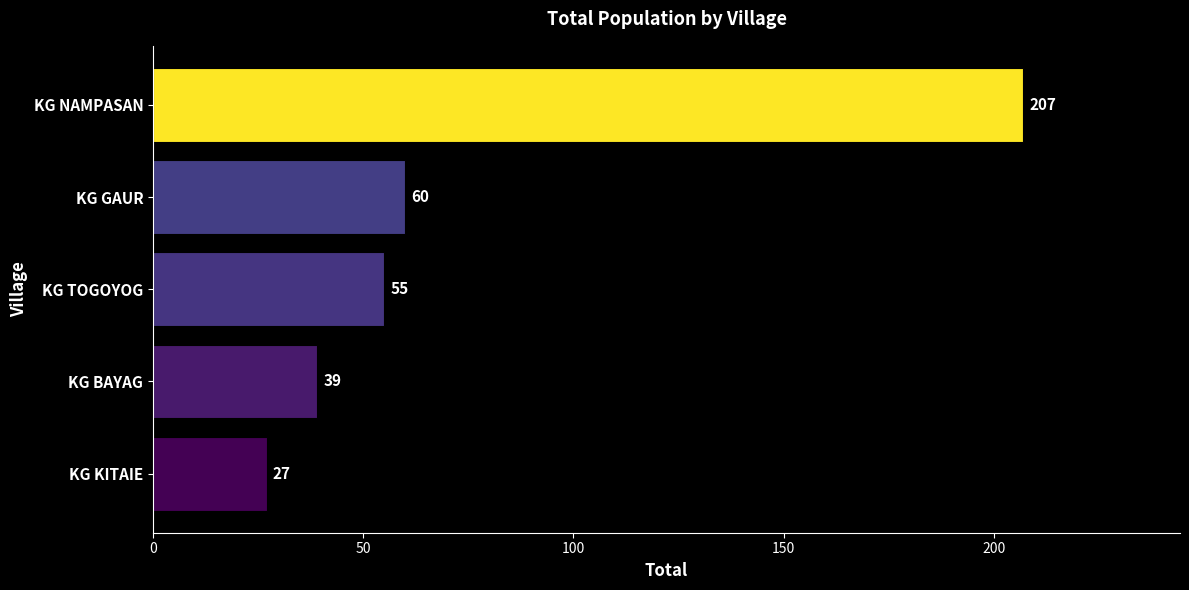

What is the average value?

78